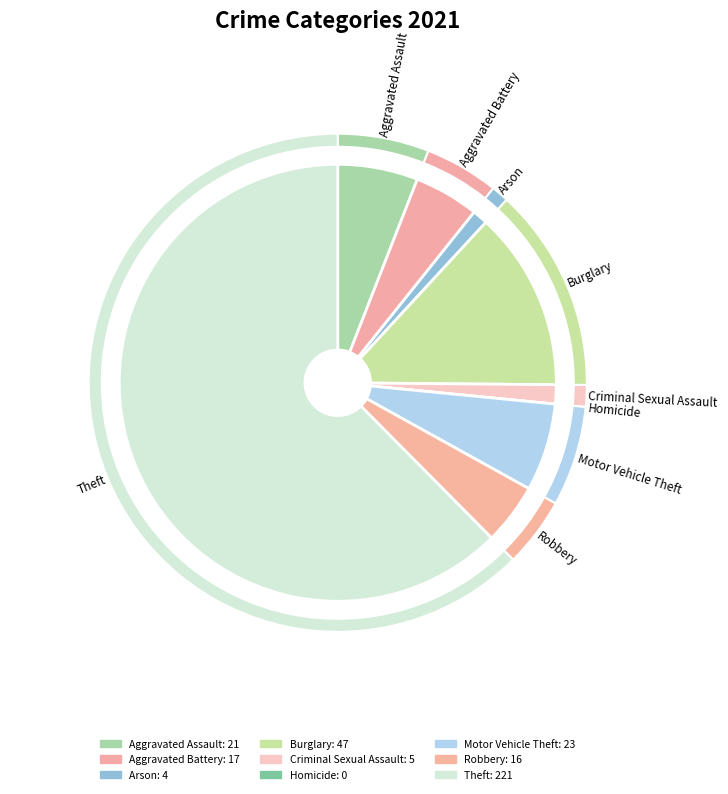

What is the largest slice in the pie chart?

Theft